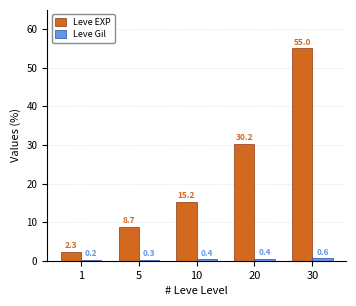

How many bars are there in total?

10